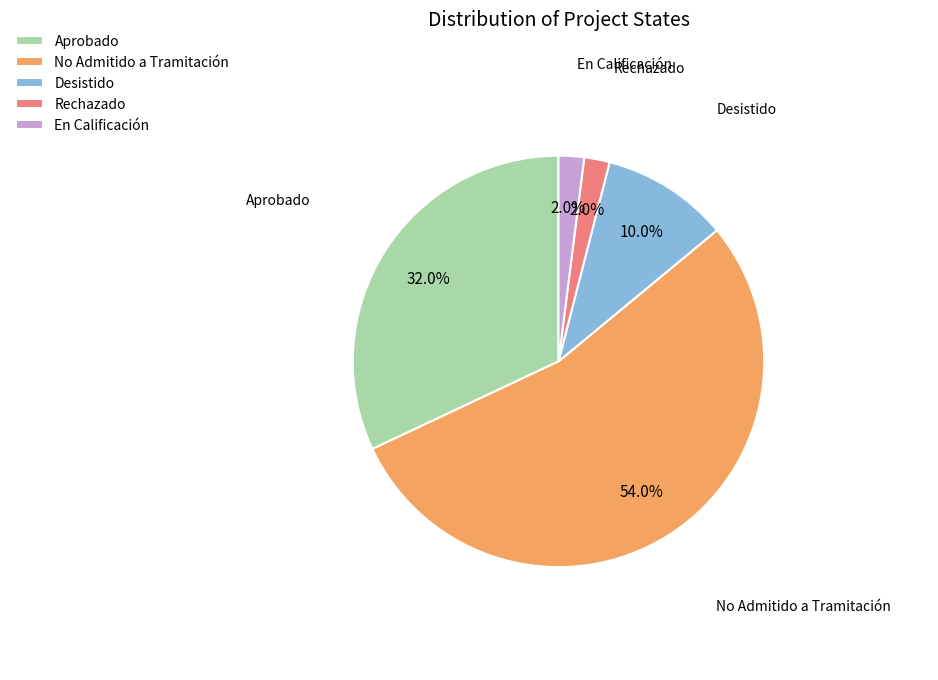

Combined, do No Admitido a Tramitación and Aprobado account for over 50%?

Yes